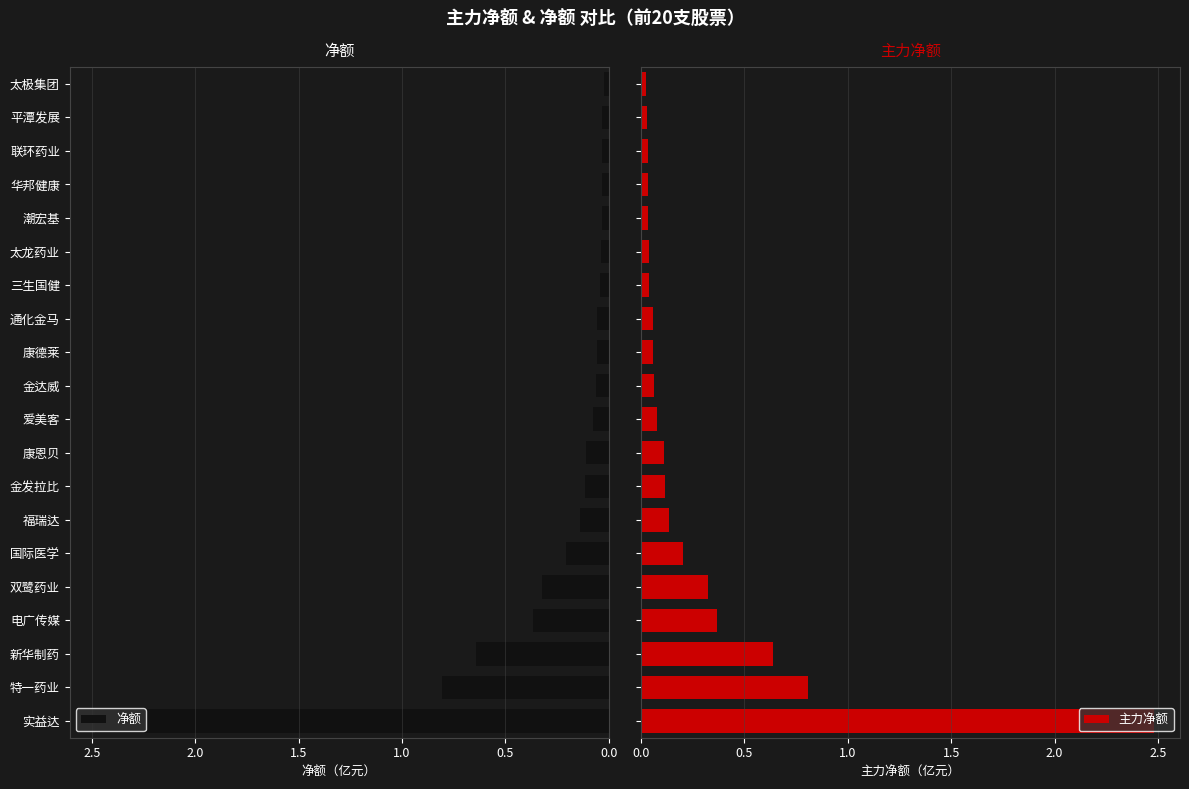

What is the difference between the second highest and second lowest values in the 净额 series?

0.8